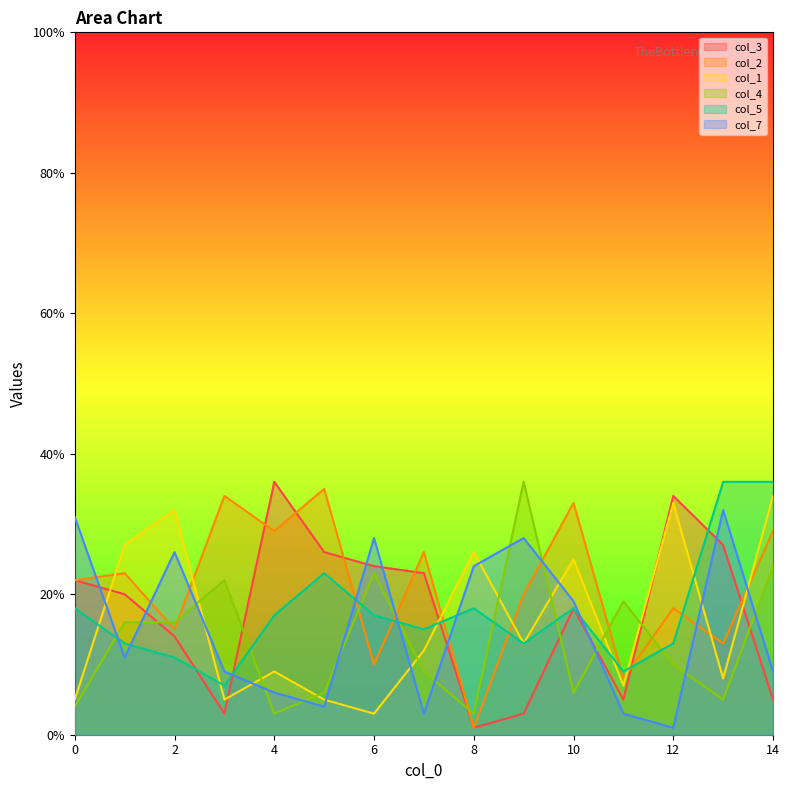

Reading left to right, transcribe all the data shown in this chart.

col_3: 22	20	14	3	36	26	24	23	1	3	18	5	34	27	5
col_2: 22	23	15	34	29	35	10	26	1	20	33	8	18	13	29
col_1: 5	27	32	5	9	5	3	12	26	13	25	7	33	8	34
col_4: 4	16	16	22	3	6	23	9	3	36	6	19	10	5	24
col_5: 18	13	11	7	17	23	17	15	18	13	18	9	13	36	36
col_7: 31	11	26	9	6	4	28	3	24	28	19	3	1	32	9